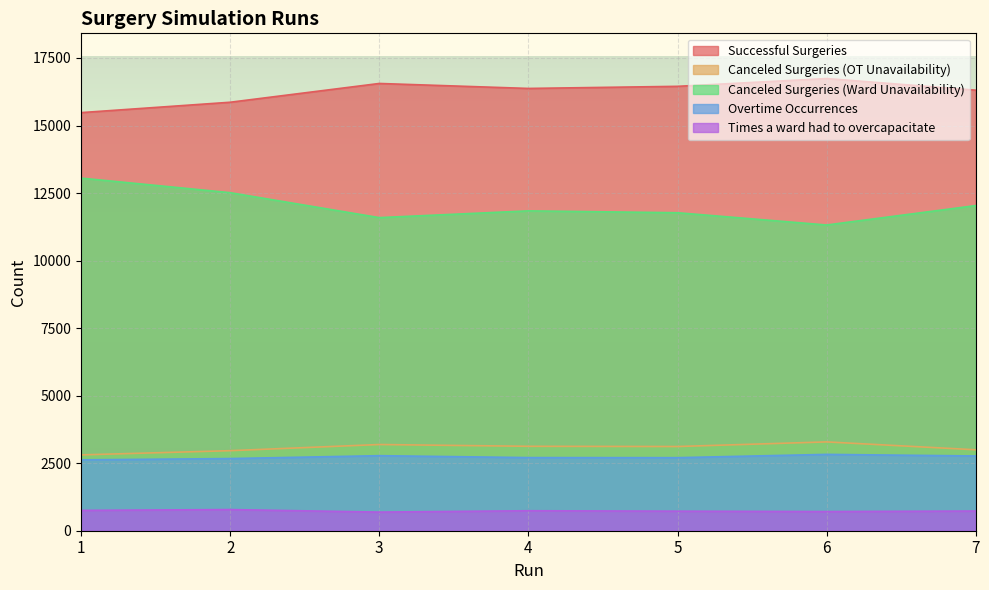

How many lines are shown in the chart?

5